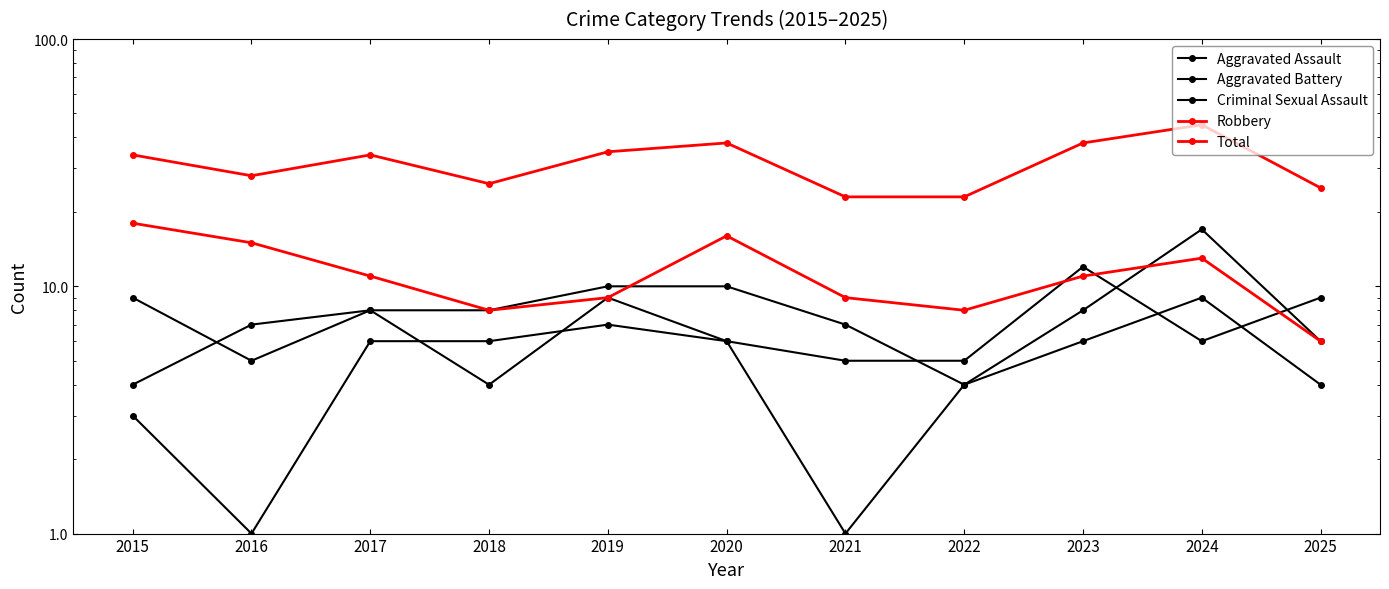

What is the total value across all series at 2017?

67